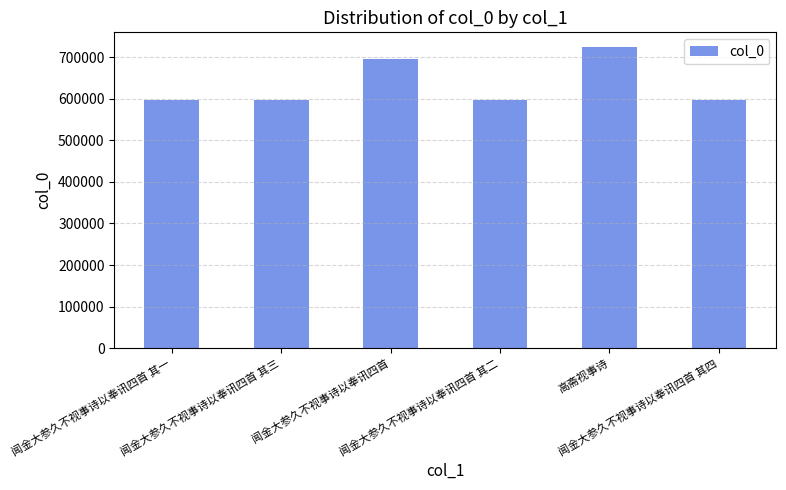

What is the change in value from 闻金大参久不视事诗以奉讯四首 其三 to 闻金大参久不视事诗以奉讯四首 其四?

+1